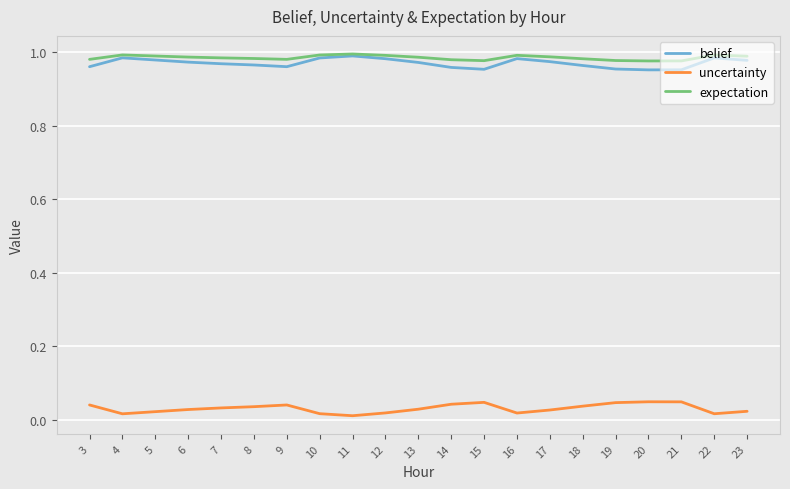

Is the value of expectation at 18 greater than the value of uncertainty at 10?

Yes